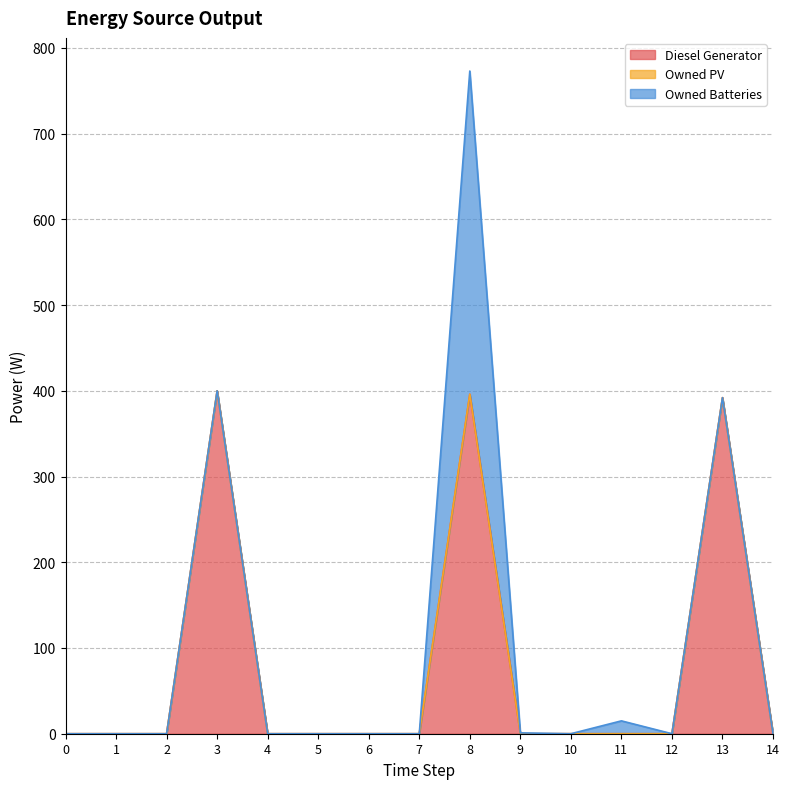

List the series in order of their peak value, lowest first.

Owned PV, Owned Batteries, Diesel Generator